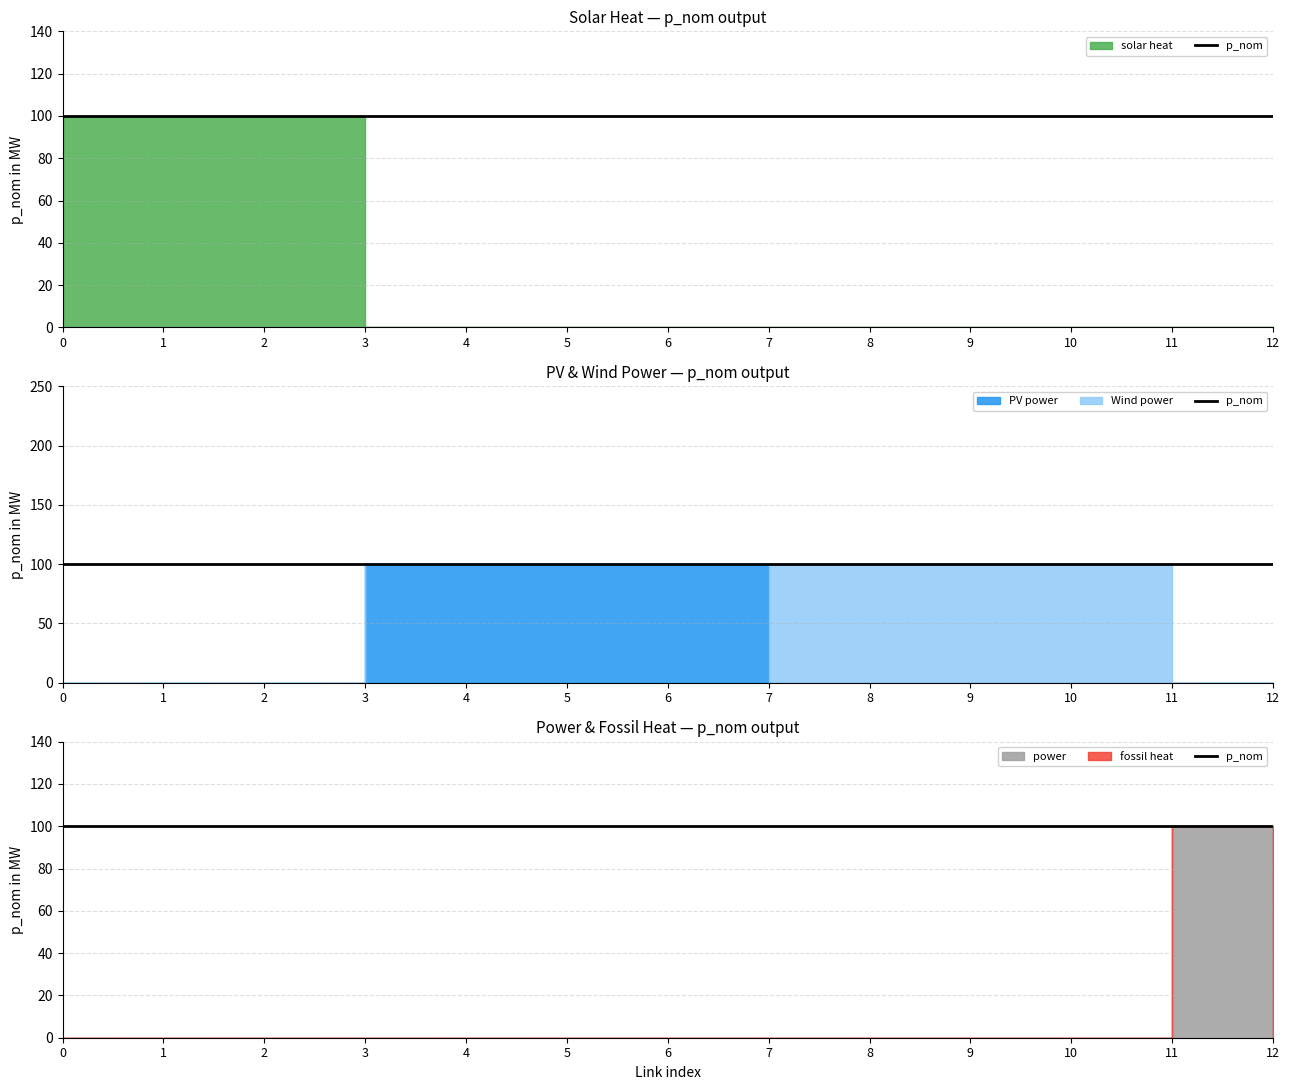

Does the chart have visible grid lines?

Yes